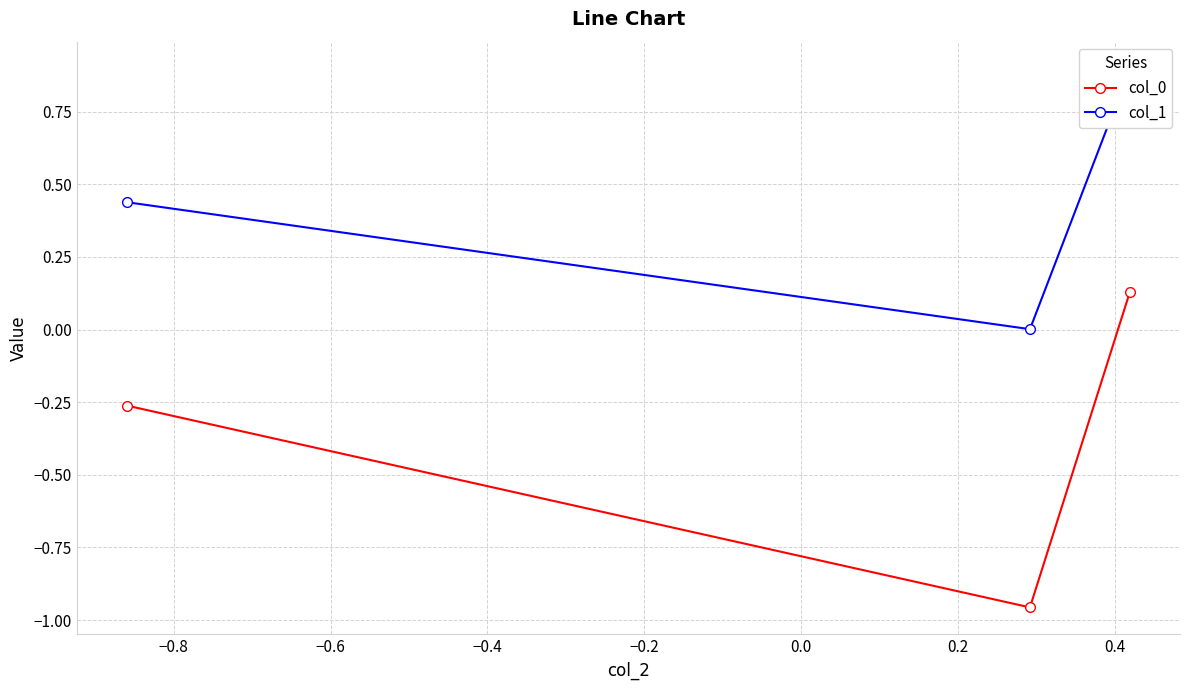

Which series has the largest total across all categories?

col_1